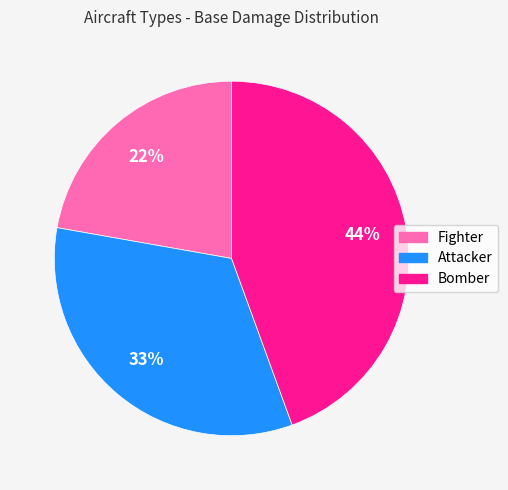

Do Attacker and Bomber together represent more than half of the pie?

Yes